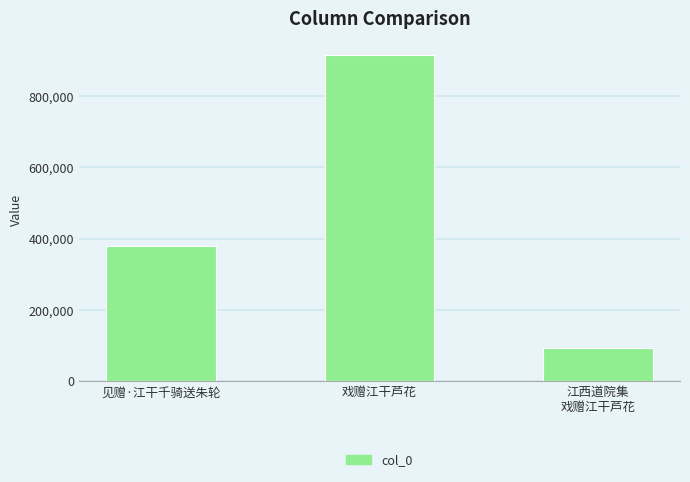

The chart shows a value of 182194 at 见赠·江干千骑送朱轮. True or false?

False